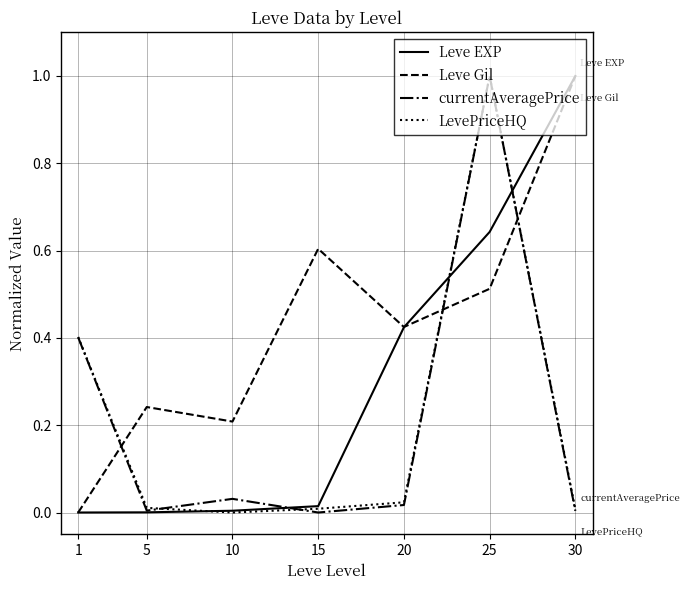

What are all the series names shown in the legend?

Leve EXP, Leve Gil, currentAveragePrice, LevePriceHQ